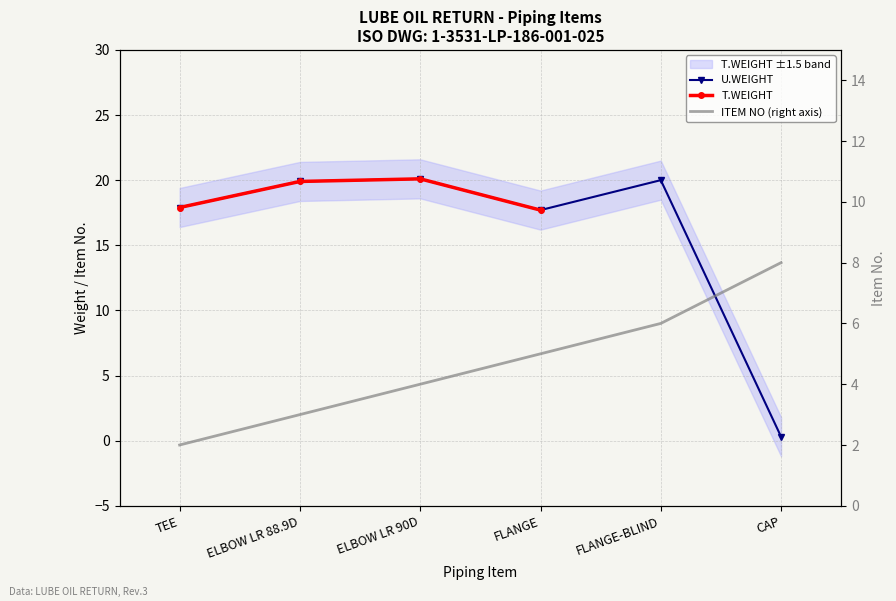

Which category has the lowest value in the ITEM NO series?

TEE